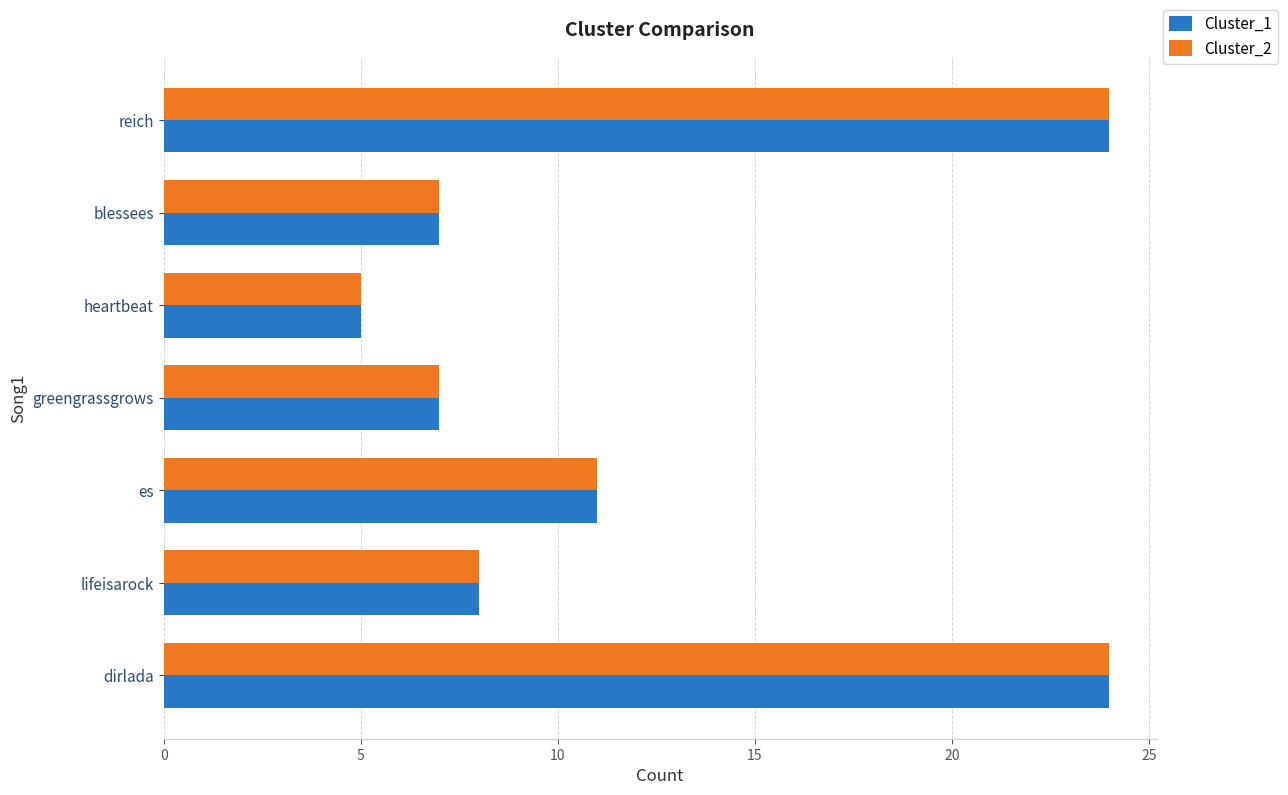

At which label is Cluster_1 closest to 14?

es